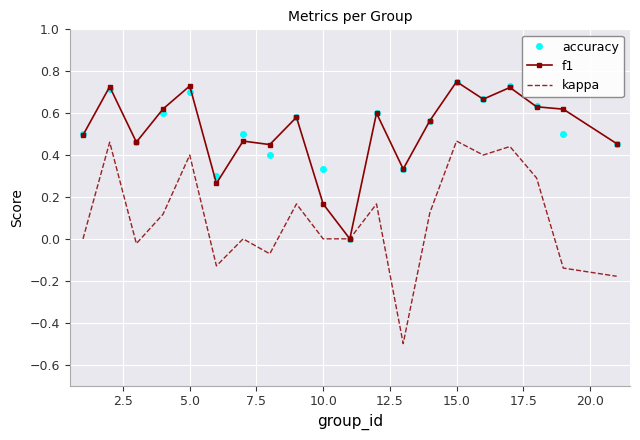

True or false: accuracy has more than 1 points higher than both neighbors.

True